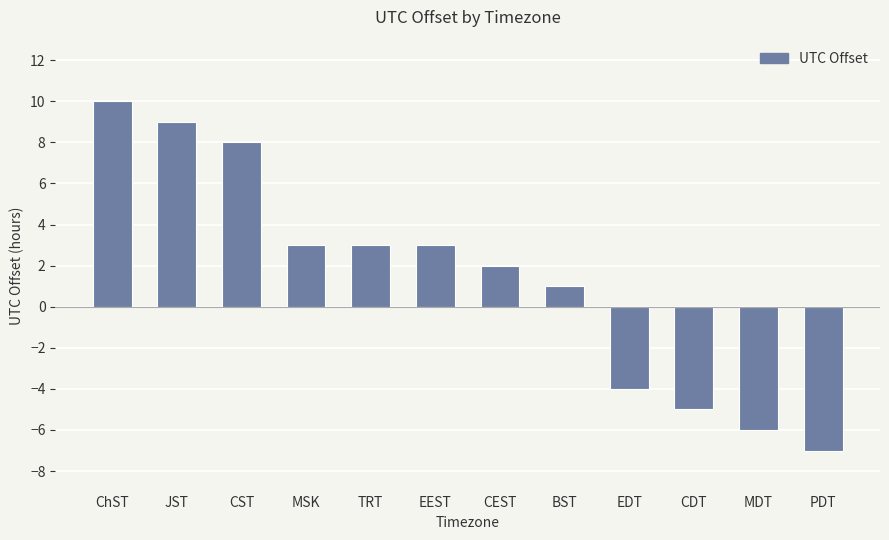

Reading left to right, what are all the values shown in this chart?

ChST=10	JST=9	CST=8	MSK=3	TRT=3	EEST=3	CEST=2	BST=1	EDT=-4	CDT=-5	MDT=-6	PDT=-7